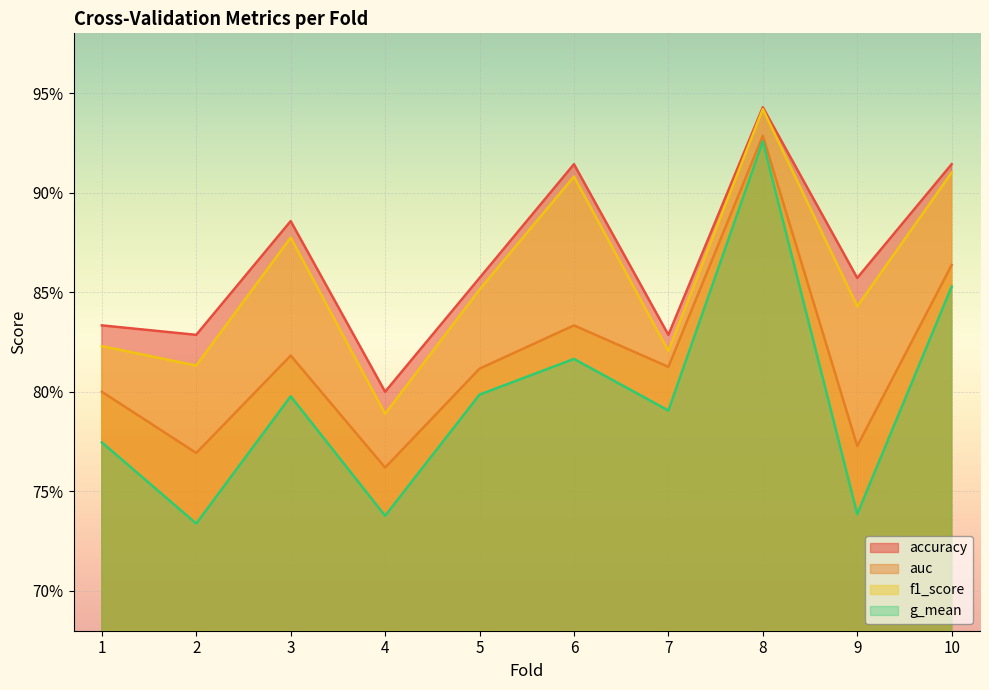

Count the auc values in the range 0 to 1.

10